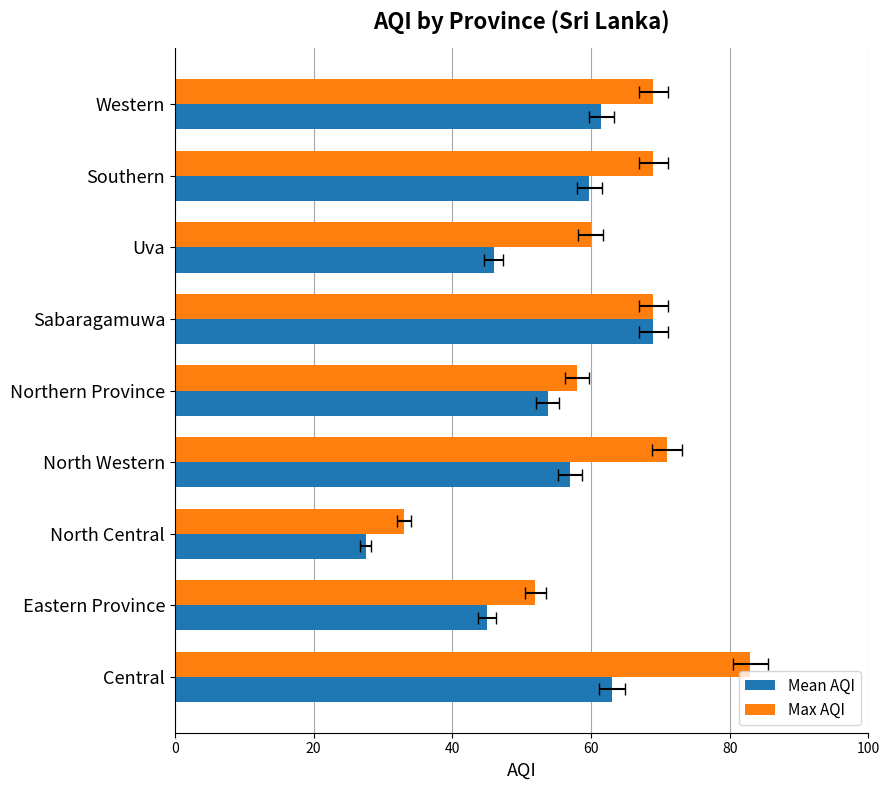

Count the number of categories in the chart.

9